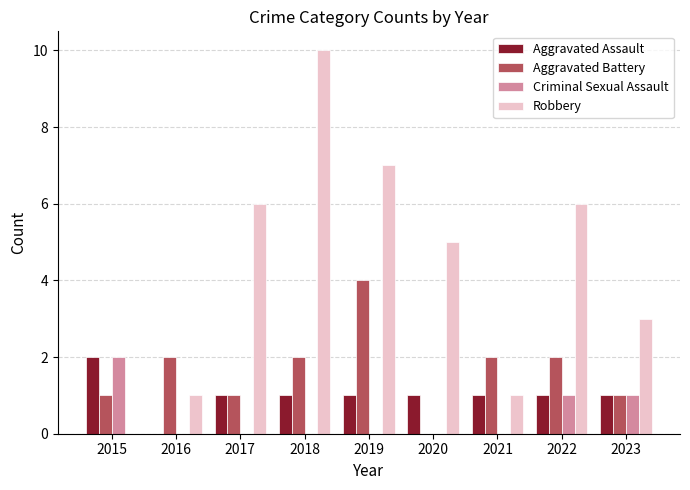

Is it true that Criminal Sexual Assault equals 2 at 2023?

False